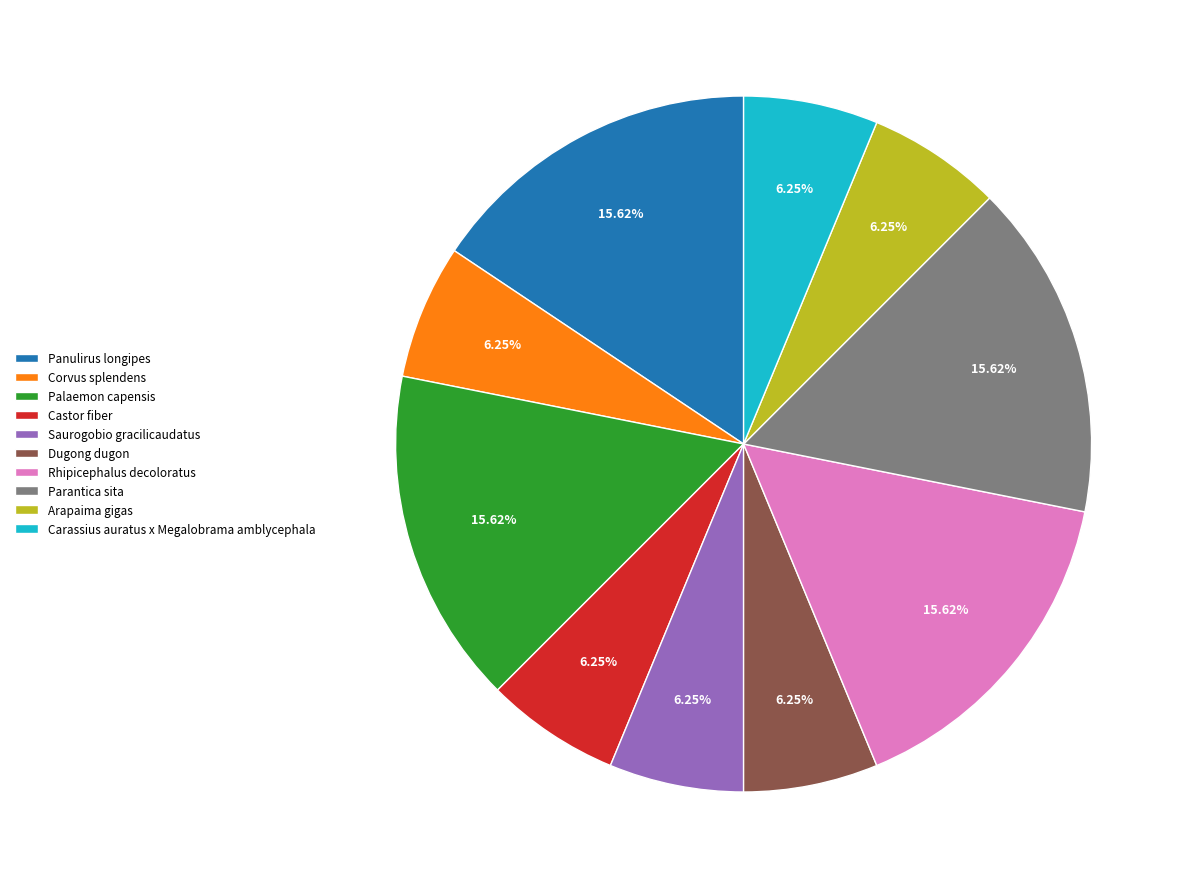

The Dugong dugon slice represents 19% of the pie. True or false?

False